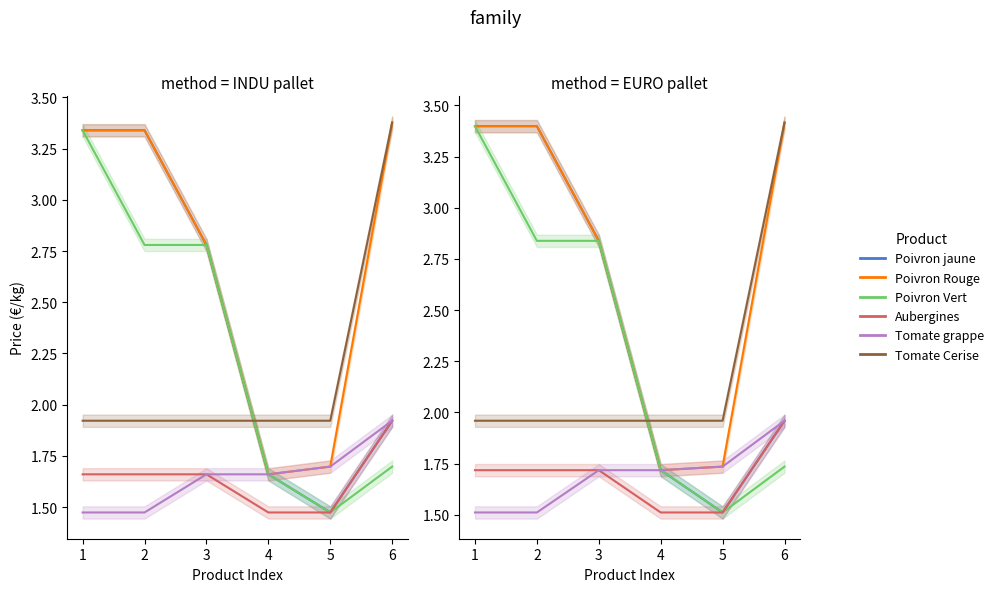

What is the difference between the highest and lowest values at 4?

0.4